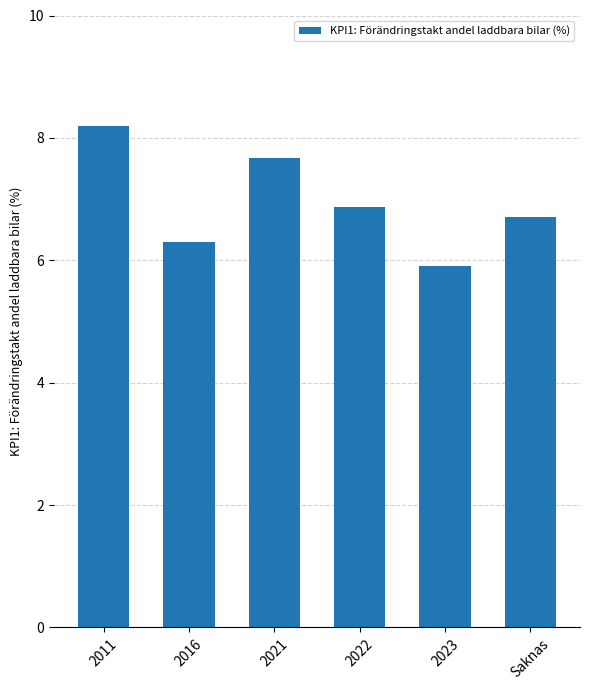

What is the change in value from 2021 to 2023?

-1.8